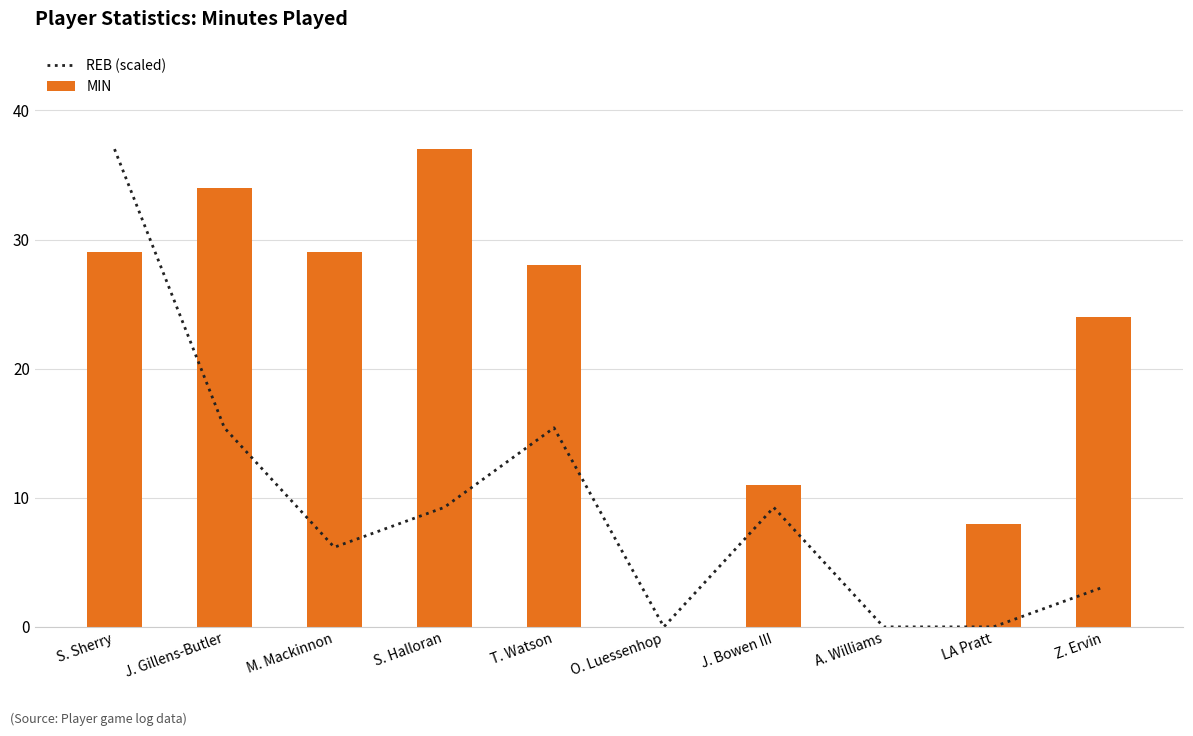

Which has a higher value, Z. Ervin or O. Luessenhop?

Z. Ervin